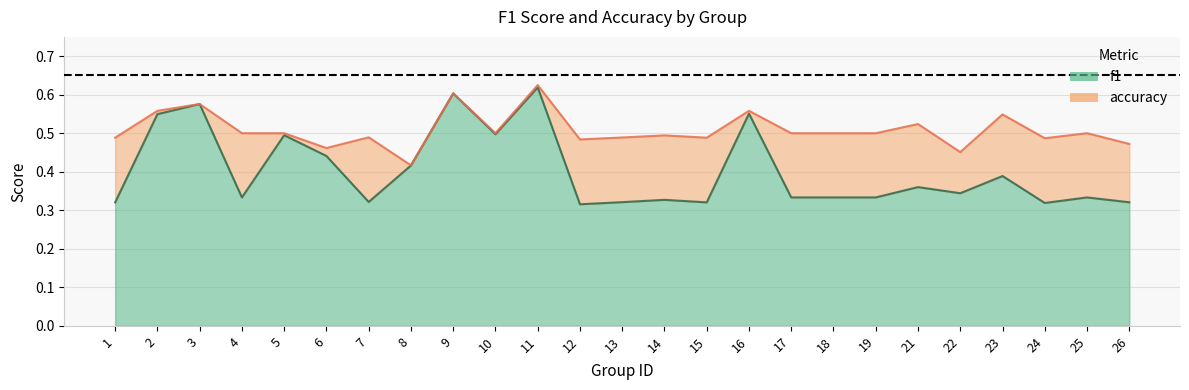

At which category does accuracy reach its first local valley?

6